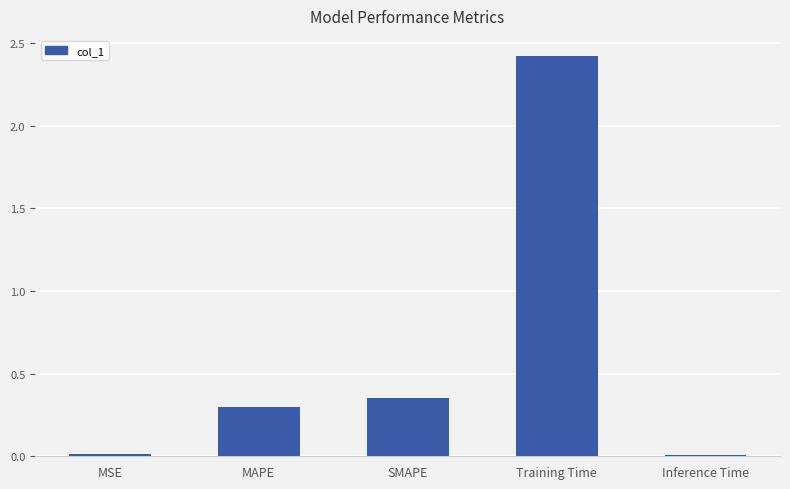

What is the change in value from MAPE to Training Time?

+2.1